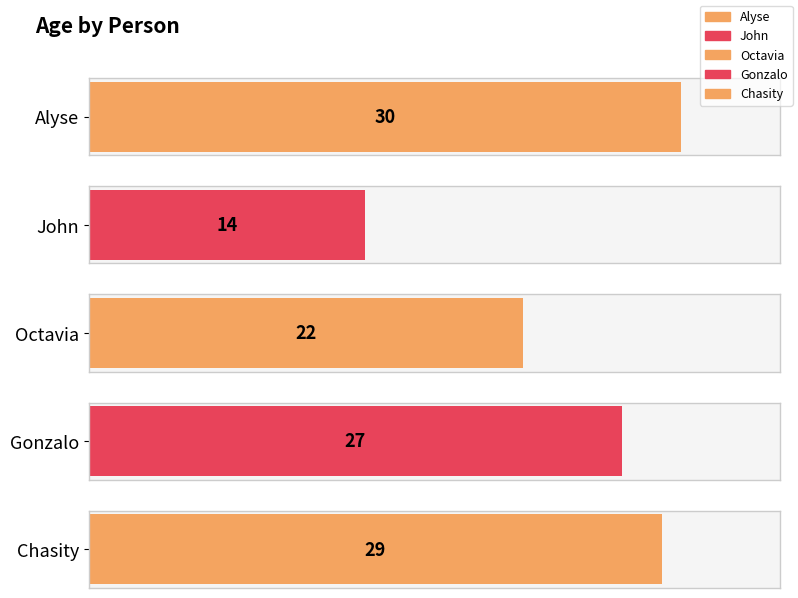

The value at Octavia is 39. True or false?

False